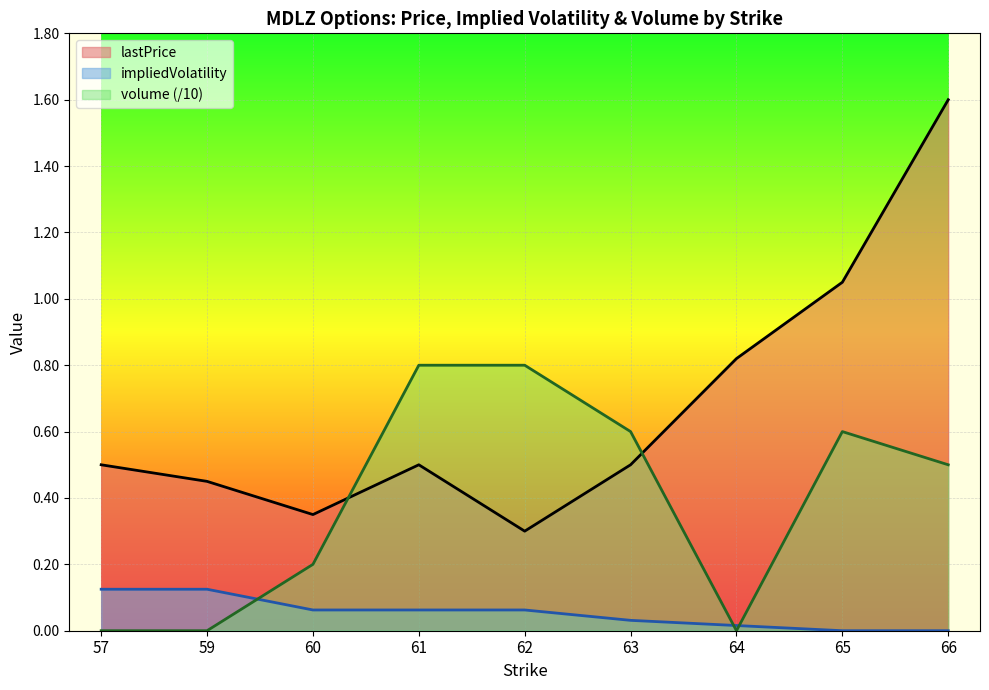

True or false: volume has more than 0 points higher than both neighbors.

True